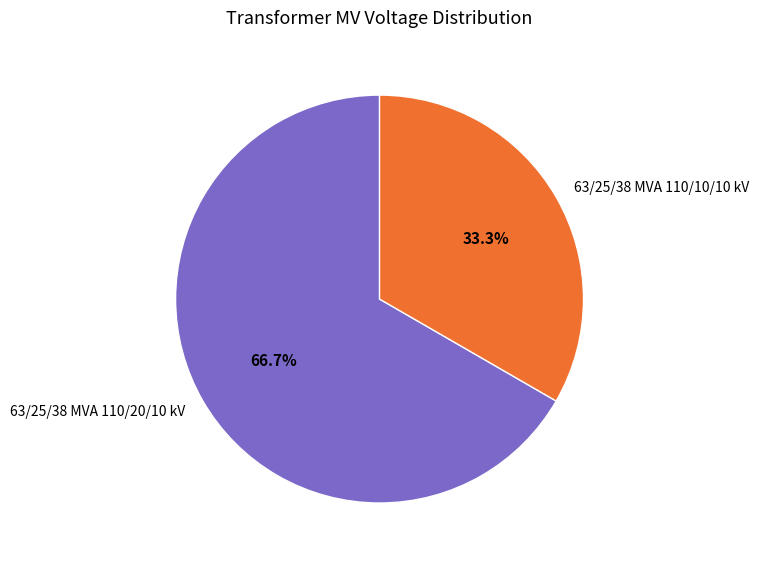

To the nearest percent, what is the combined percentage of 63/25/38 MVA 110/20/10 kV and 63/25/38 MVA 110/10/10 kV?

100%